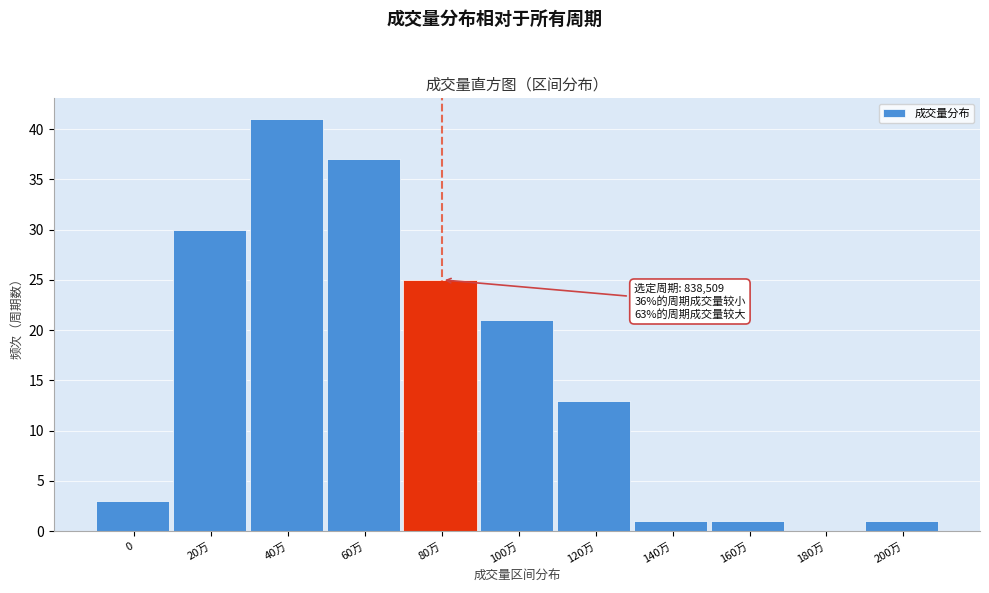

Reading left to right, list all the values displayed in this chart.

0=3	20万=30	40万=41	60万=37	80万=25	100万=21	120万=13	140万=1	160万=1	180万=0	200万=1